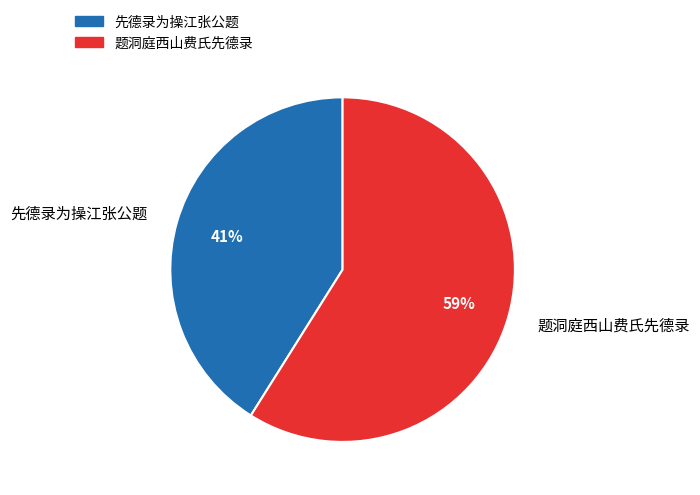

Is the sum of 先德录为操江张公题 and 题洞庭西山费氏先德录 greater than half?

Yes